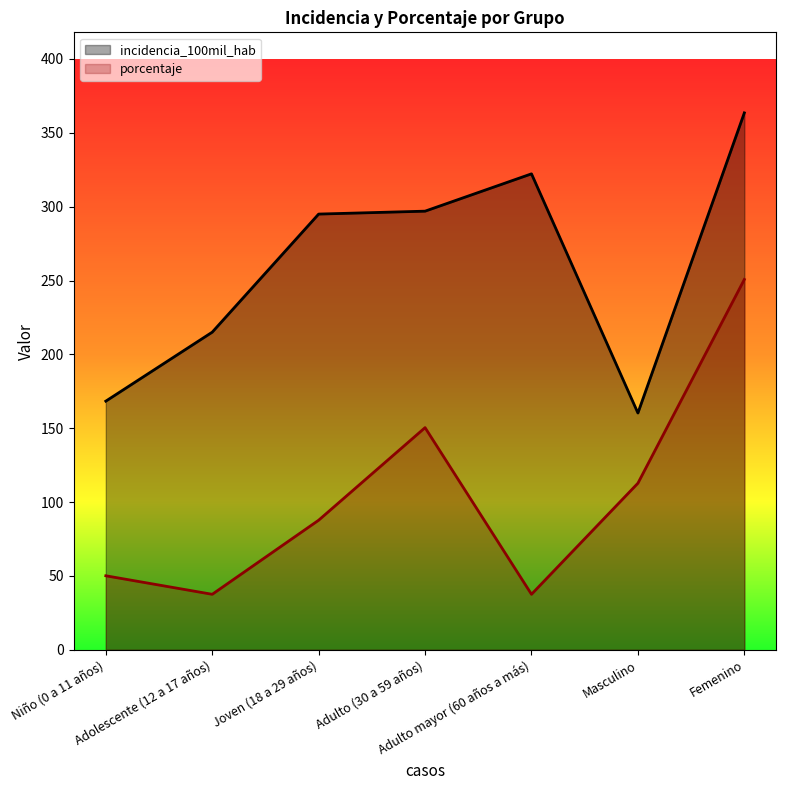

What is the label of the 6th point from the right?

Adolescente (12 a 17 años)